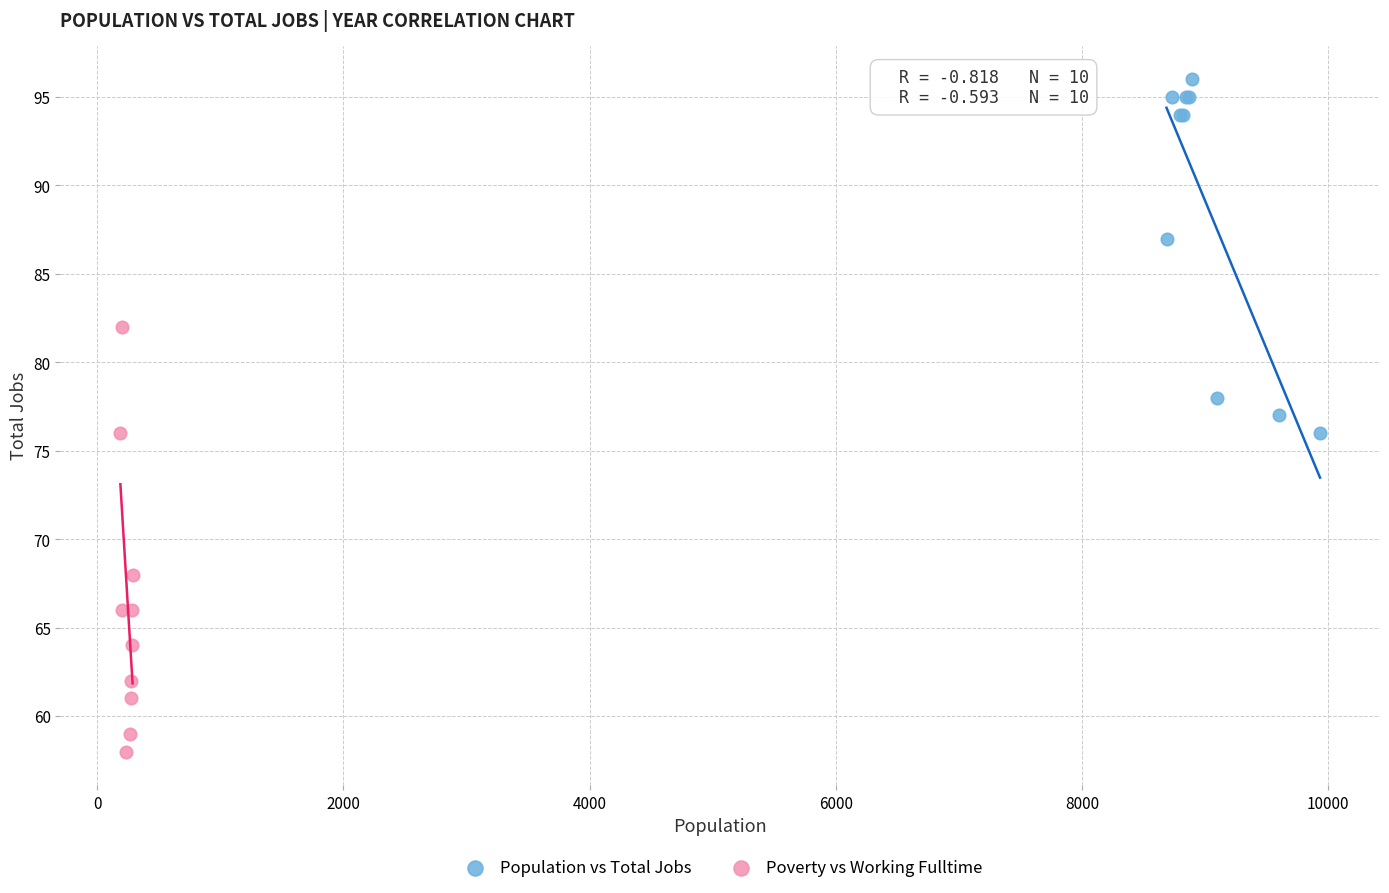

Which series contains the lowest Y value?

Poverty vs Working Fulltime